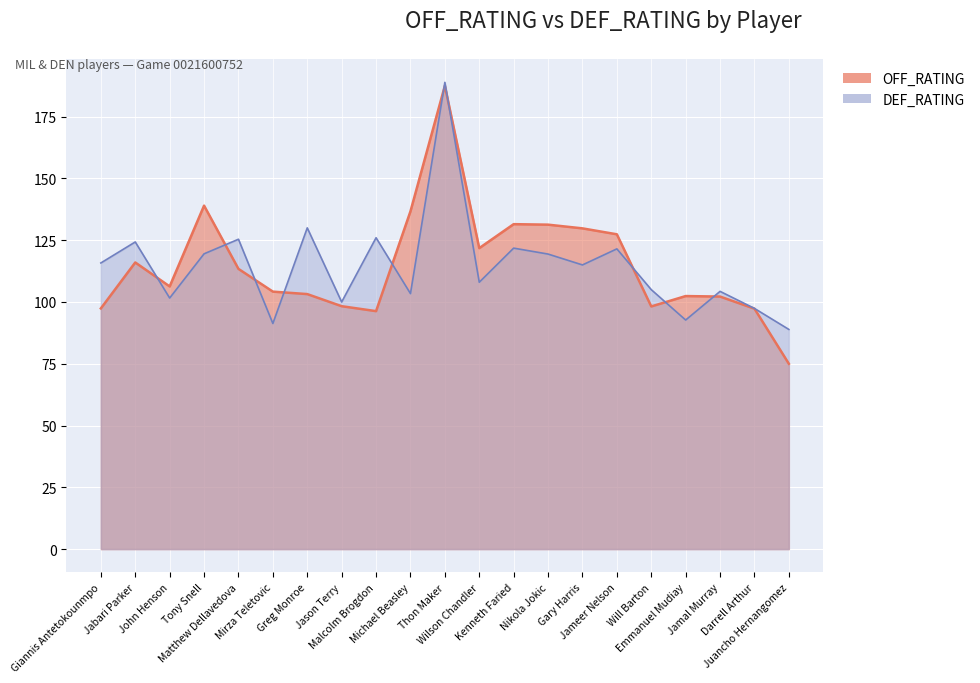

What is the total value across all series at Wilson Chandler?

229.8